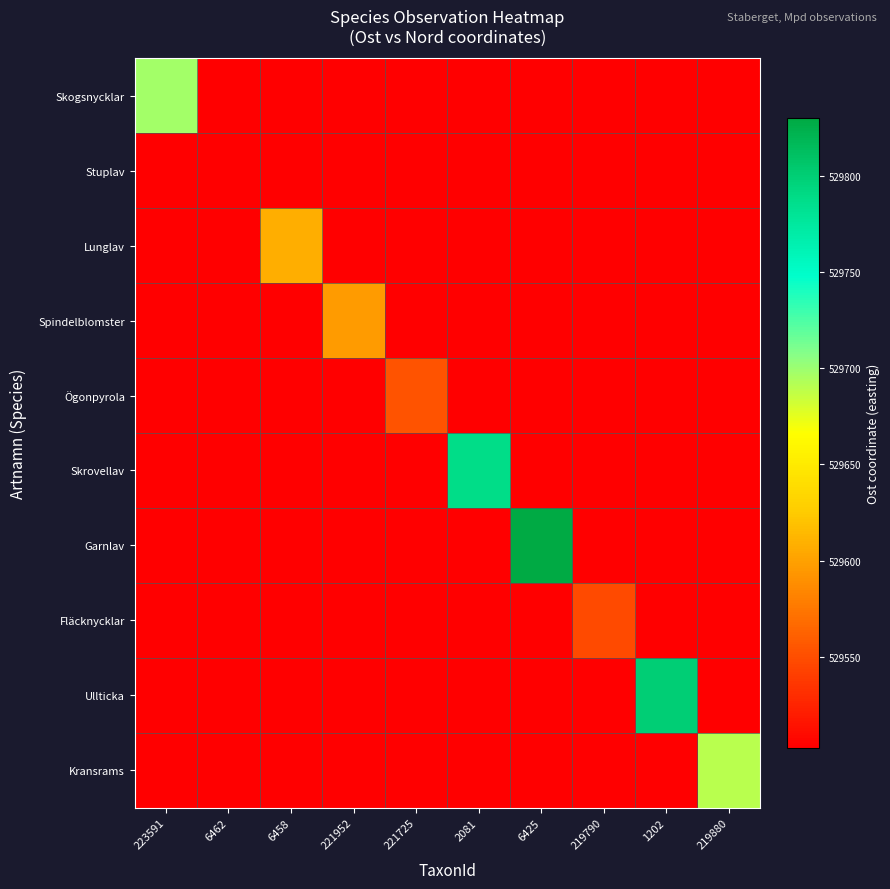

Between 6462 and 219880, which is larger?

6462